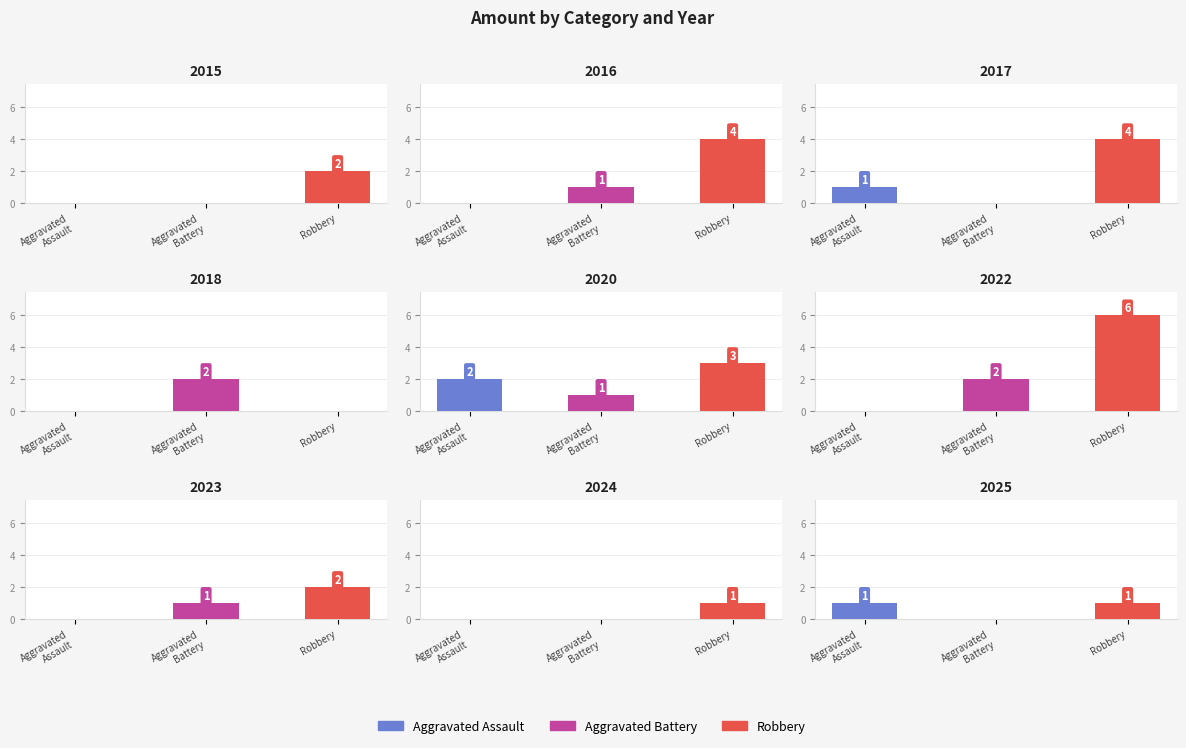

Reading right to left, list all the values displayed in this chart.

Aggravated Assault: 1	0	0	0	2	0	1	0	0
Aggravated Battery: 0	0	1	2	1	2	0	1	0
Robbery: 1	1	2	6	3	0	4	4	2